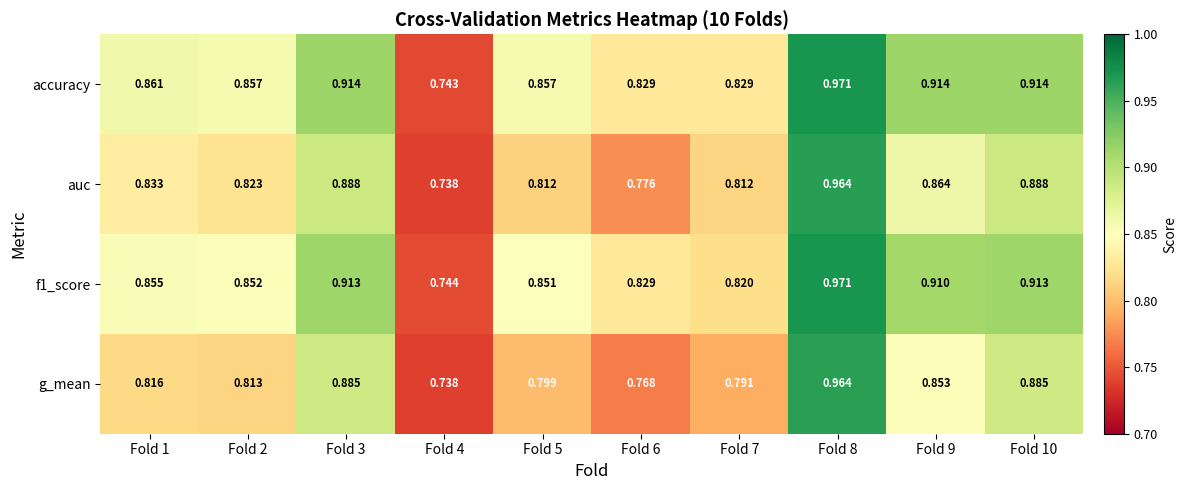

Which series has the largest total across all categories?

accuracy